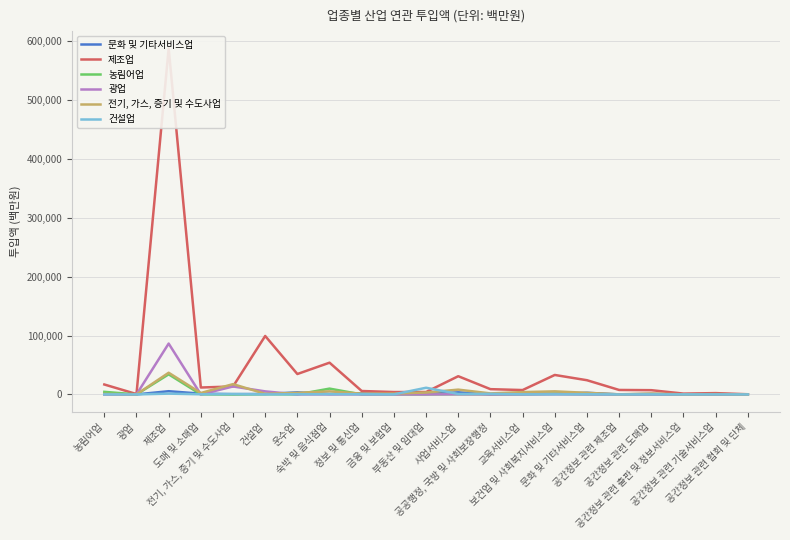

Rank the series at 문화 및 기타서비스업 from highest to lowest value.

제조업, 문화 및 기타서비스업, 전기, 가스, 증기 및 수도사업, 건설업, 농림어업, 광업